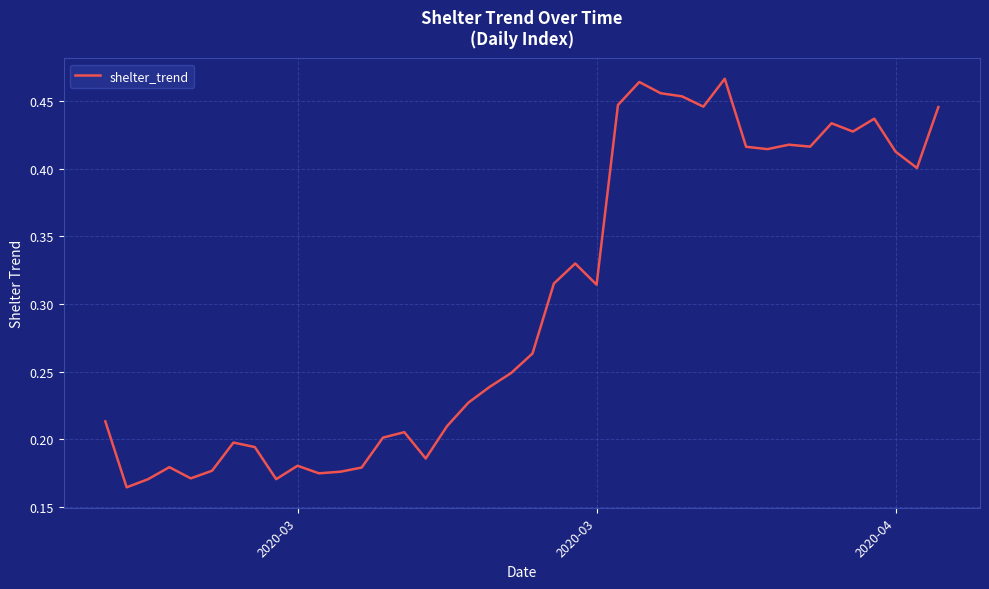

How many categories are shown in the chart?

40